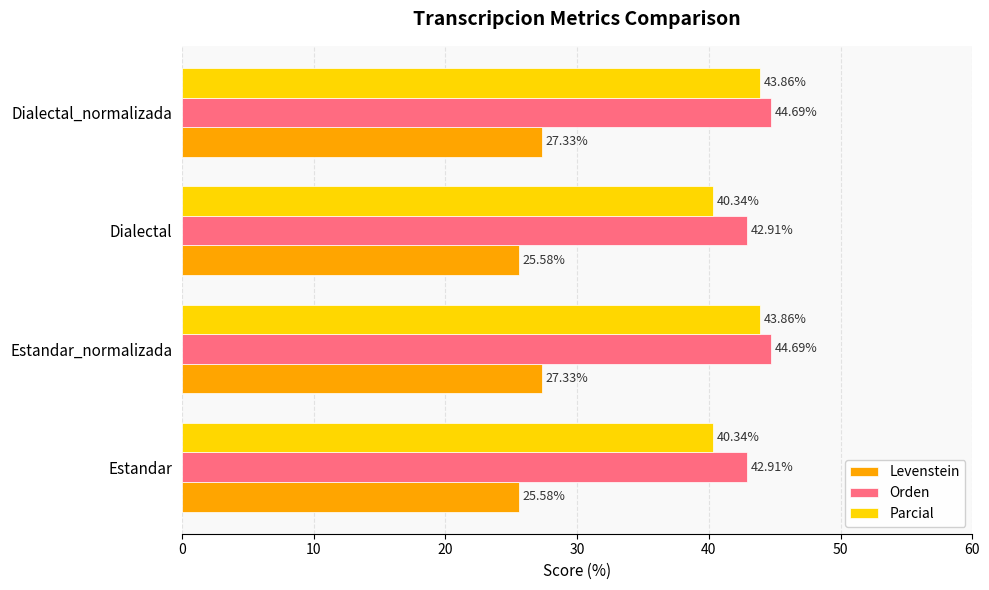

At how many categories does at least one series exceed 35?

4